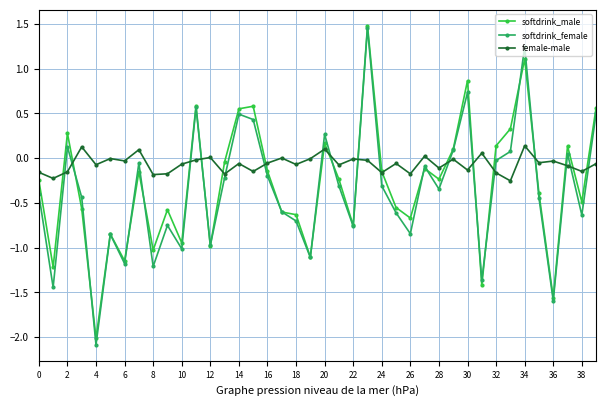

How many values in softdrink_male are above zero?

13